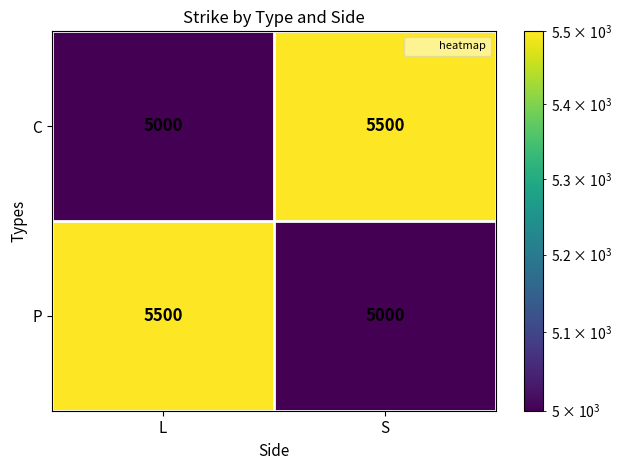

What is the approximate value of C at L, to the nearest 100?

5000